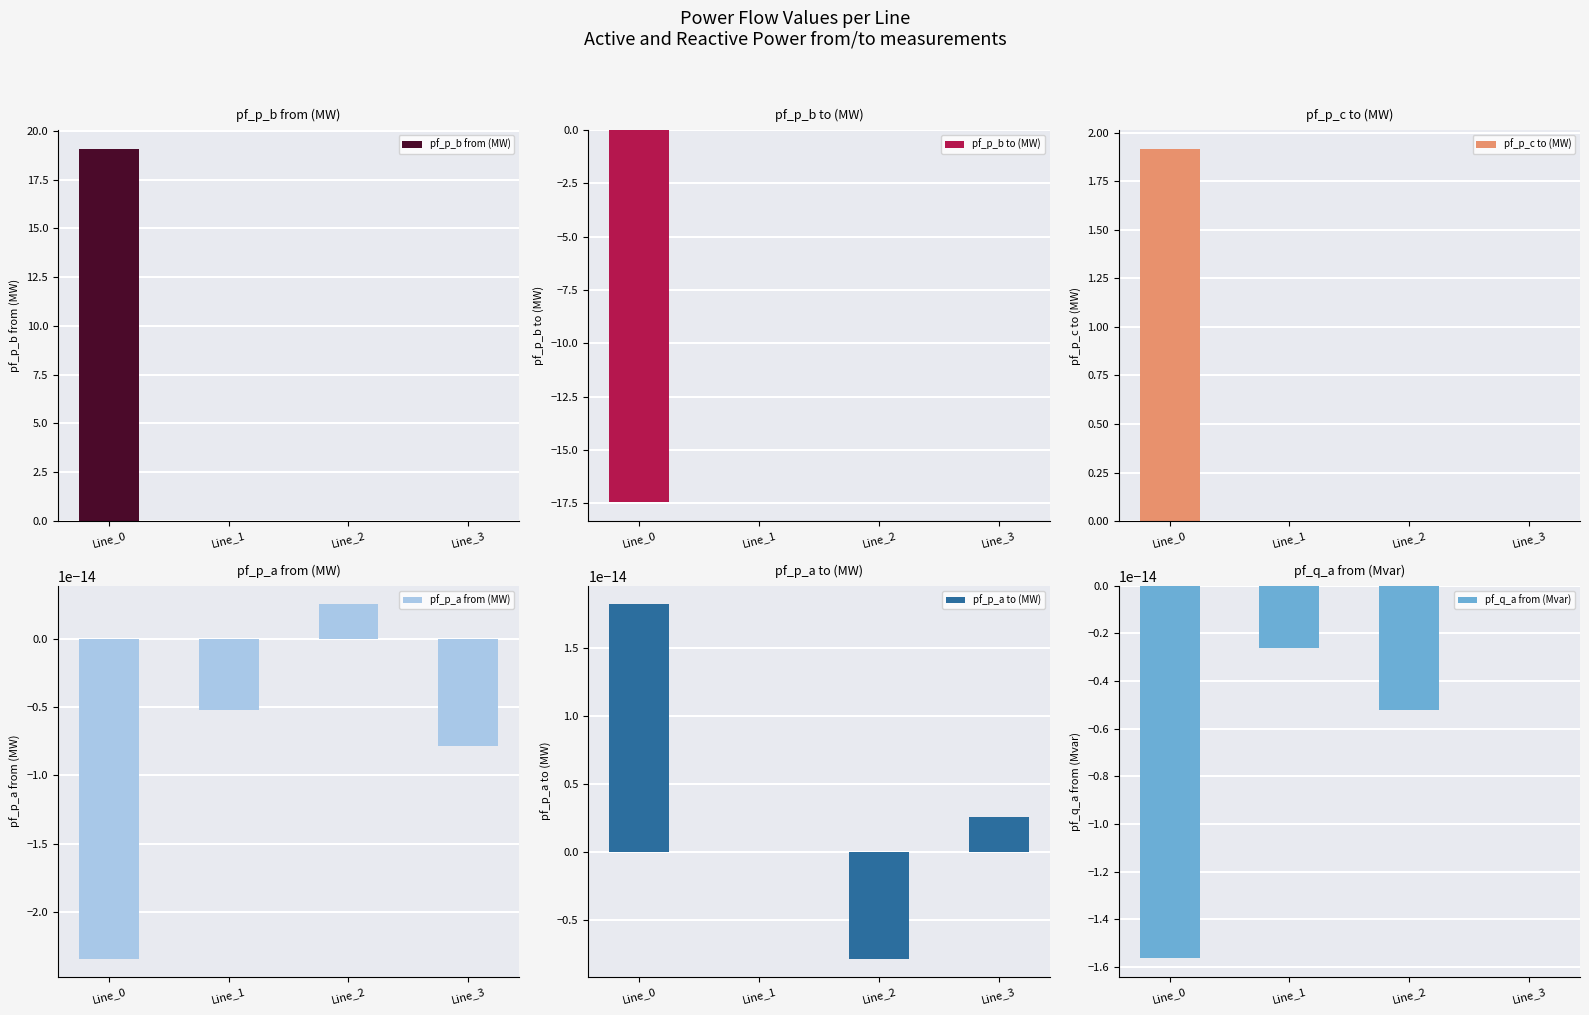

Reading left to right, extract all data points from this chart.

pf_p_b from (MW): 19.1	0.0	0.0	-0.0
pf_p_b to (MW): -17.5	-0.0	-0.0	0.0
pf_p_c to (MW): 1.9	-0.0	-0.0	0.0
pf_p_a from (MW): -0.0	-0.0	0.0	-0.0
pf_p_a to (MW): 0.0	0.0	-0.0	0.0
pf_q_a from (Mvar): -0.0	-0.0	-0.0	-0.0